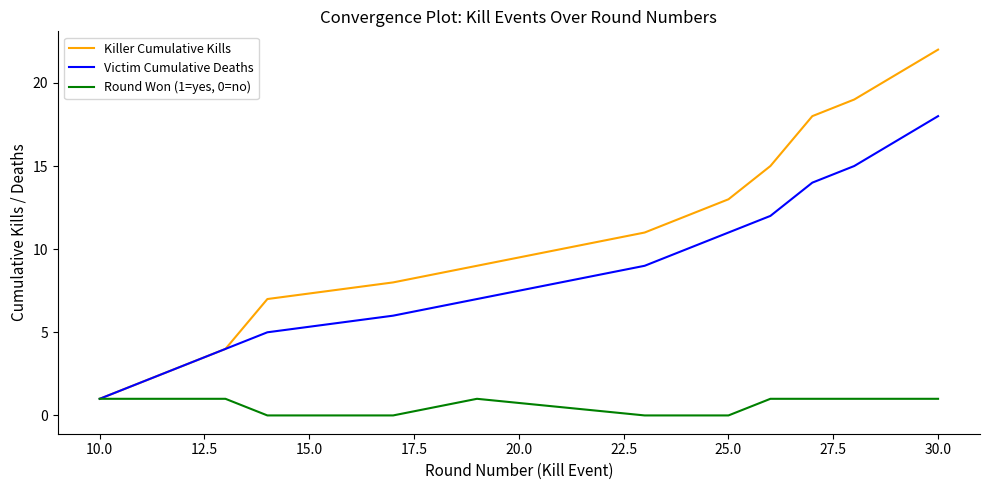

What is the maximum value for Victim Cumulative Deaths?

18